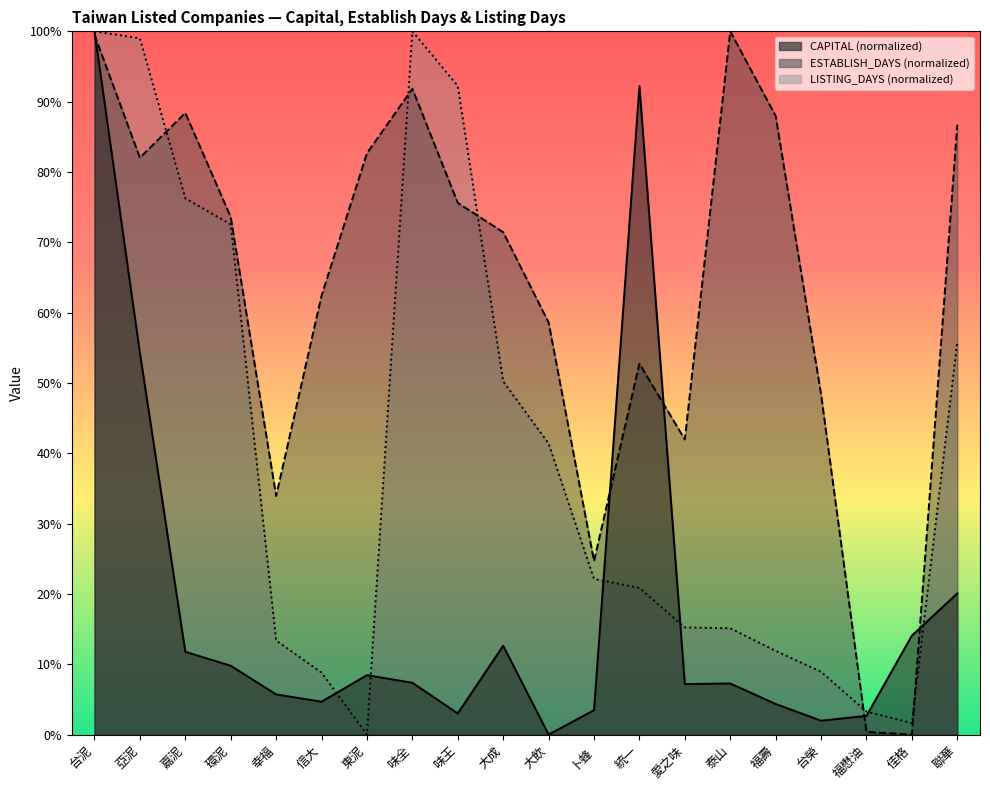

Where is LISTING_DAYS nearest to the value 49?

大成